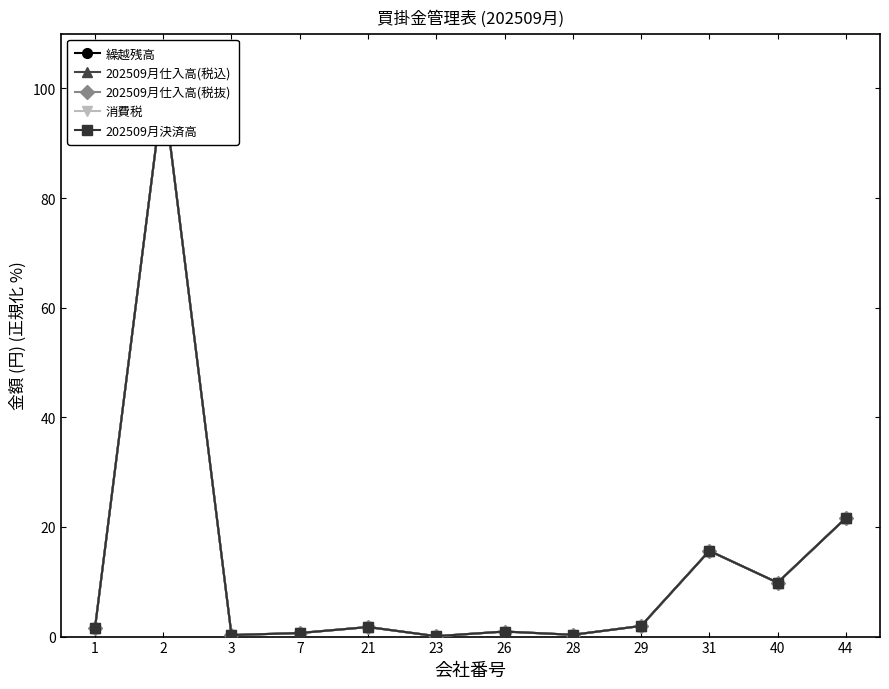

What is the maximum value for 202509月仕入高(税抜)?

100.0